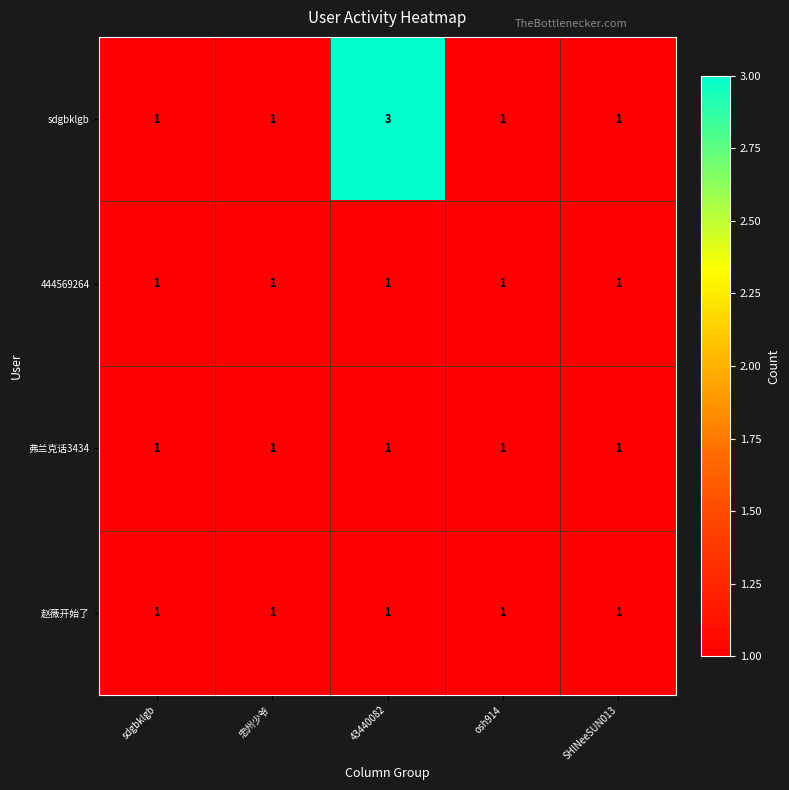

Is it true that sdgbklgb equals 1 at SHINeeSUN013?

True